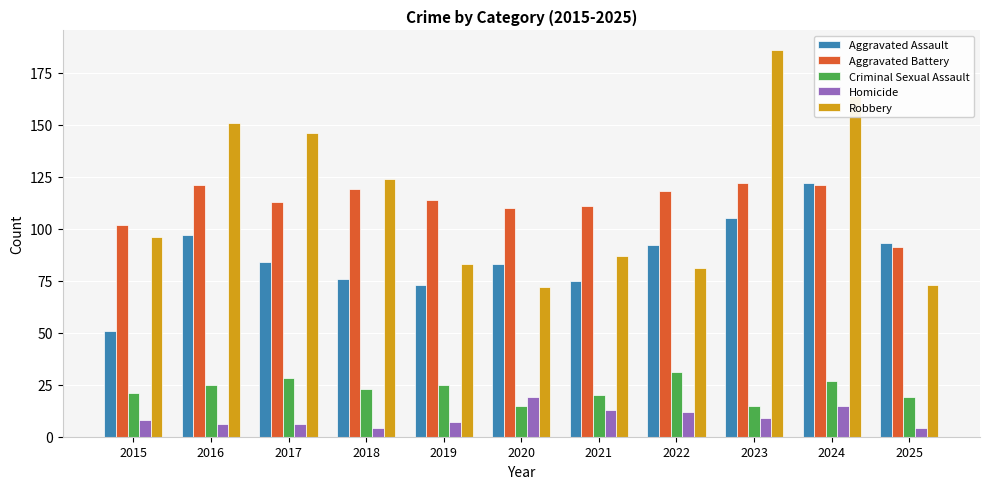

What is the spread (max minus min) of values at 2025?

89